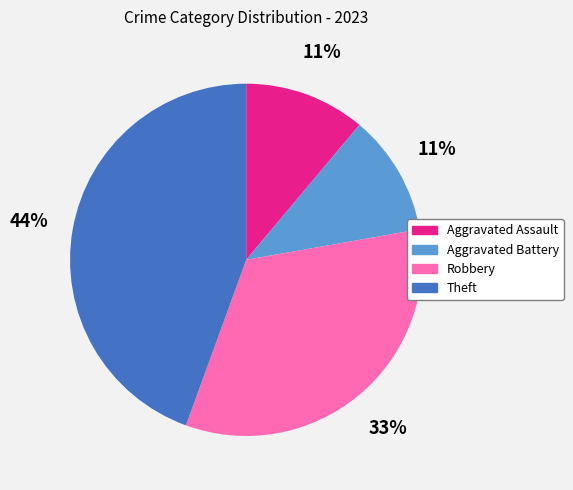

How many slices are in this pie chart?

4